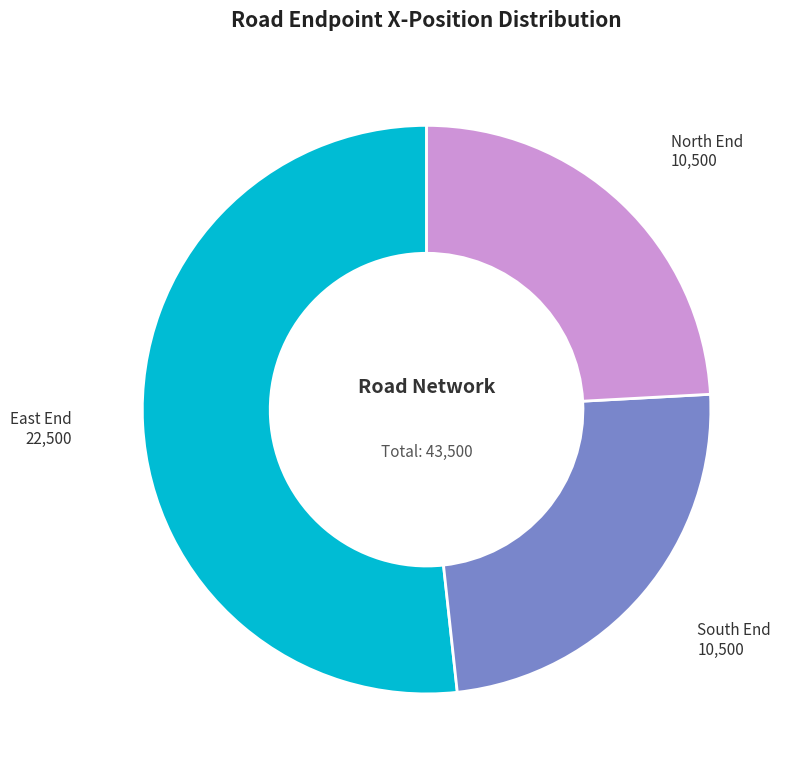

Between North End and East End, which is larger?

East End